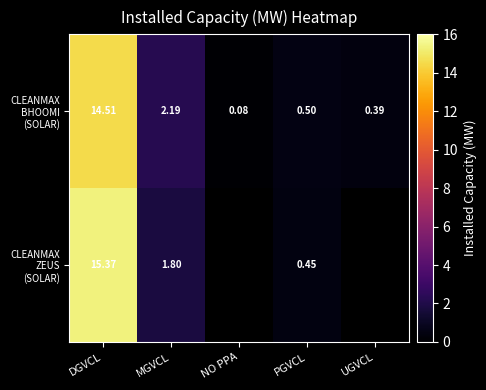

Rank the series by their maximum value, from highest to lowest.

CLEANMAX ZEUS (SOLAR), CLEANMAX BHOOMI (SOLAR)